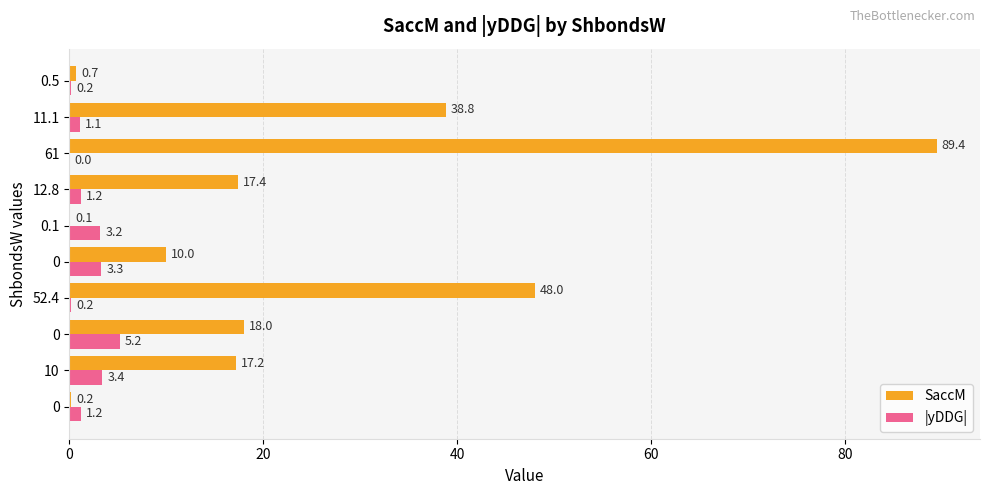

Reading left to right, list all the values displayed in this chart.

SaccM: 0.2	17.2	18.0	48.0	10.0	0.1	17.4	89.4	38.8	0.7
|yDDG|: 1.2	3.4	5.2	0.2	3.3	3.2	1.2	0.0	1.1	0.2